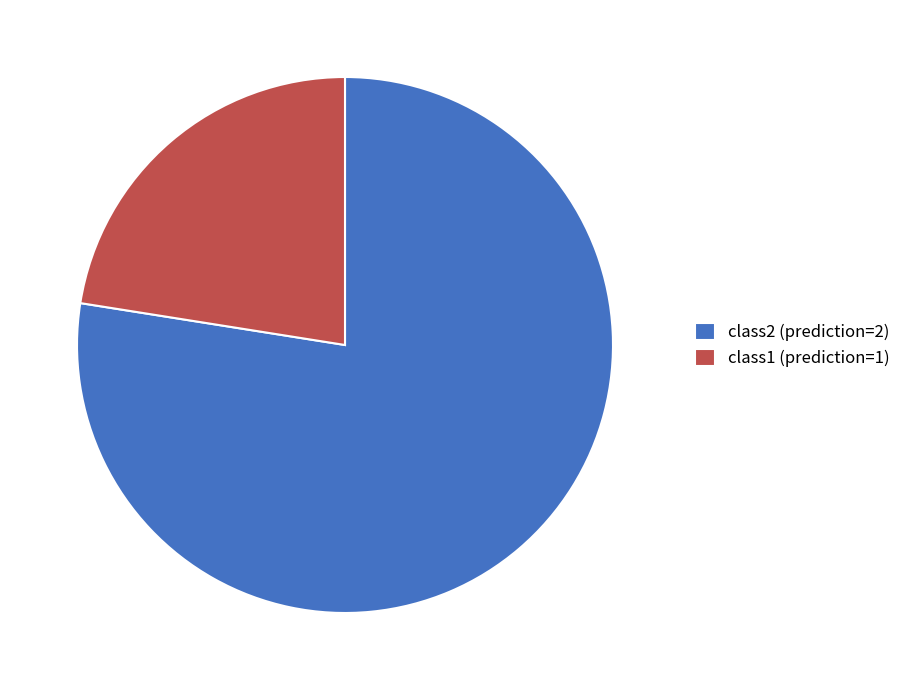

Combined, do class1 (prediction=1) and class2 (prediction=2) account for over 50%?

Yes